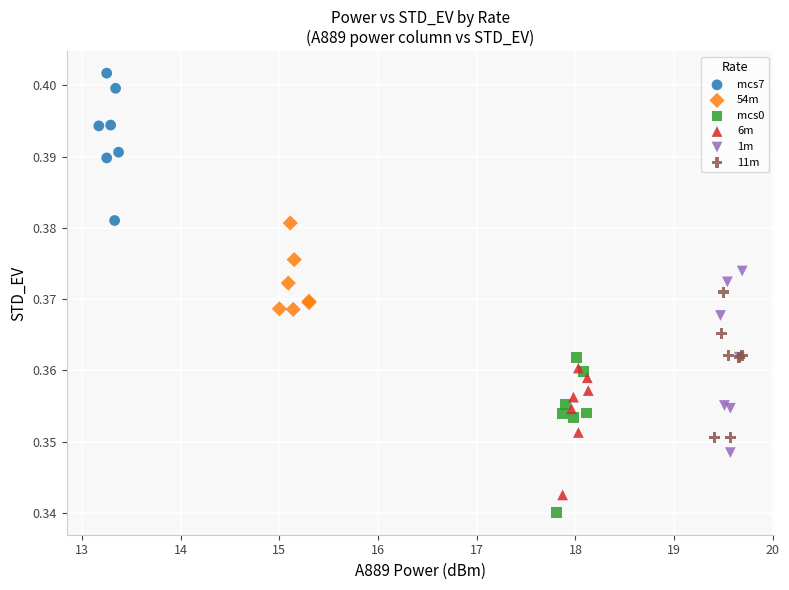

Which series reaches the maximum Y coordinate?

mcs7